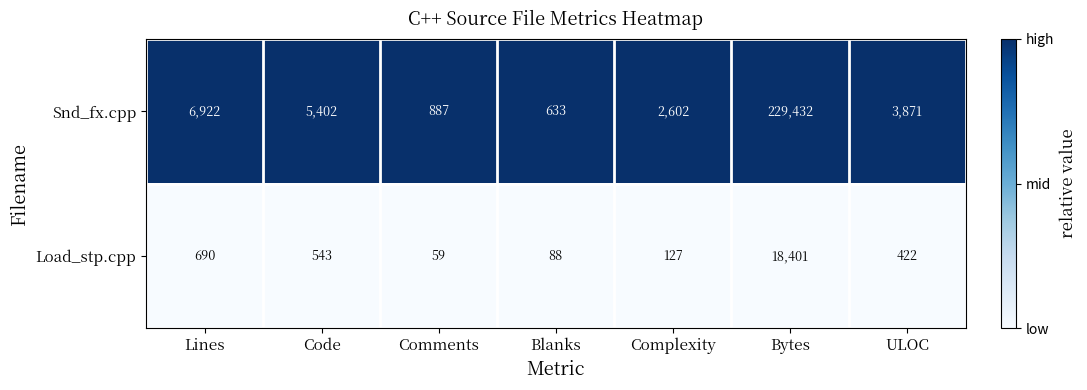

Which category has the lowest value across all series?

Comments